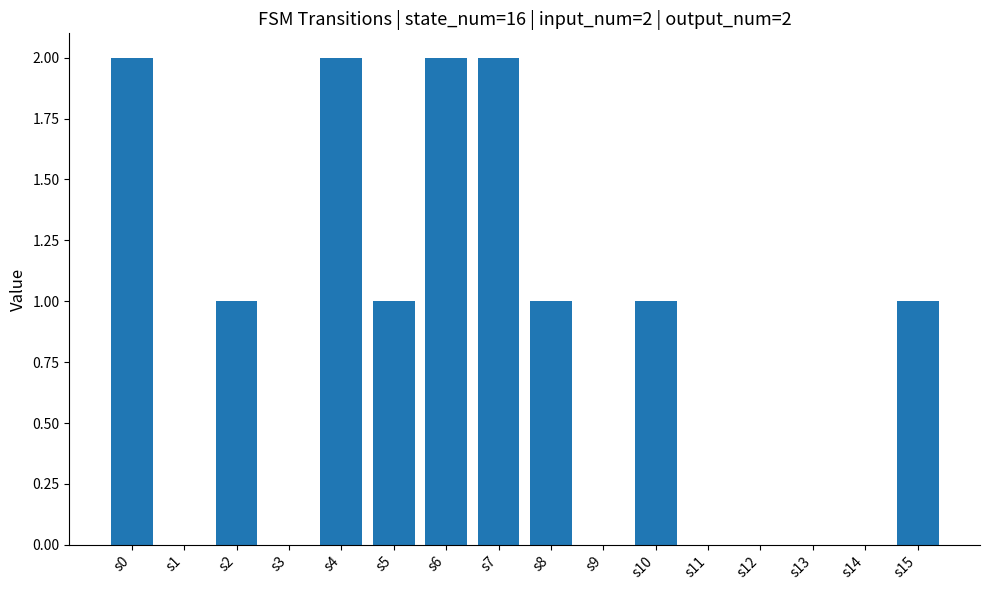

The value at s0 is 2. True or false?

True